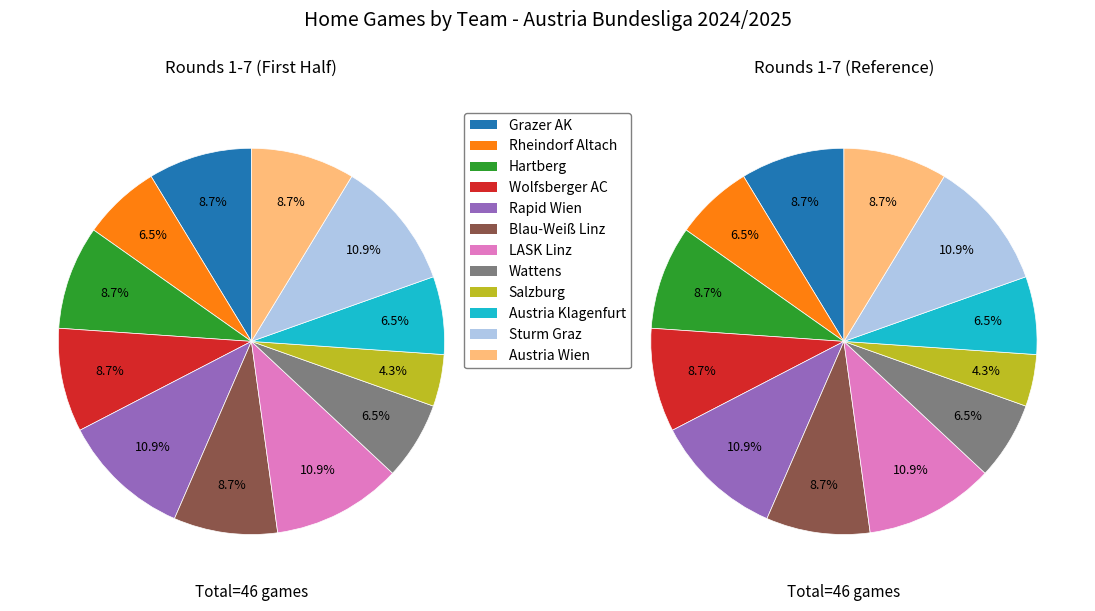

Is it true that Rheindorf Altach is 7% of the pie?

True